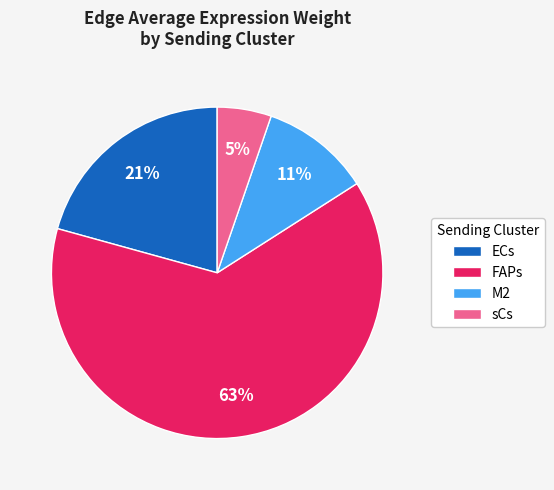

What is the ratio of the value at ECs to the value at FAPs?

0.3